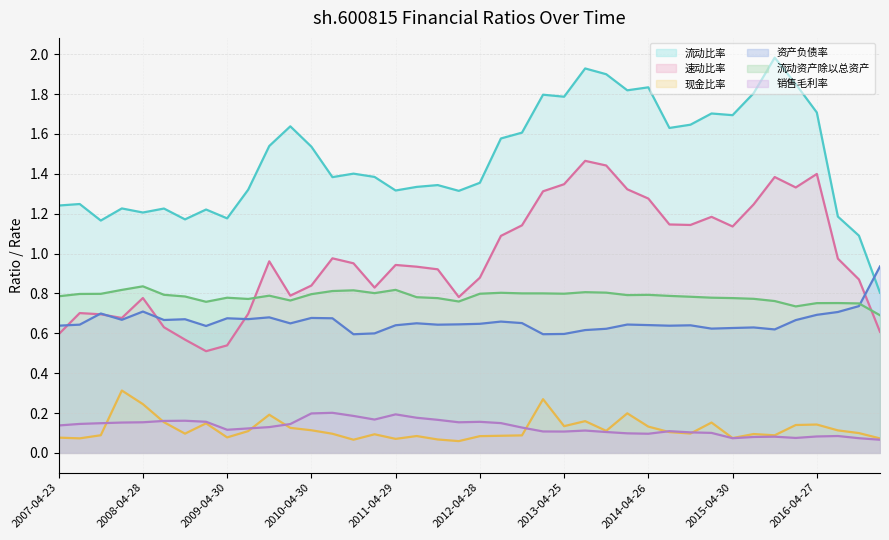

The value of 现金比率 at 2016-10-31 is 0.1. True or false?

True